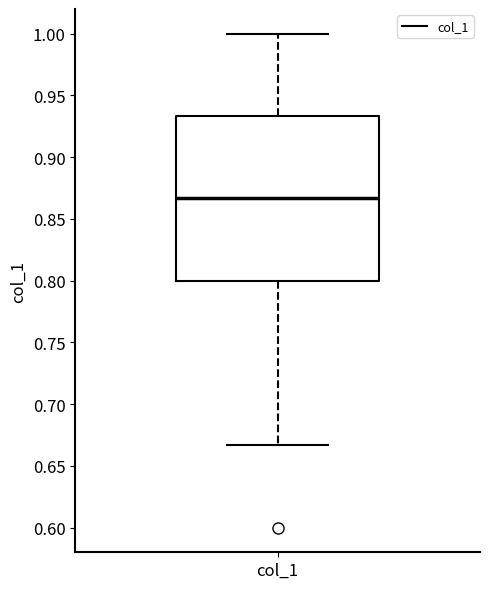

Where is the lower edge of the box for col_1 on the y-axis? The values are not printed on the chart, so give them approximately, as read against the axis.

0.800